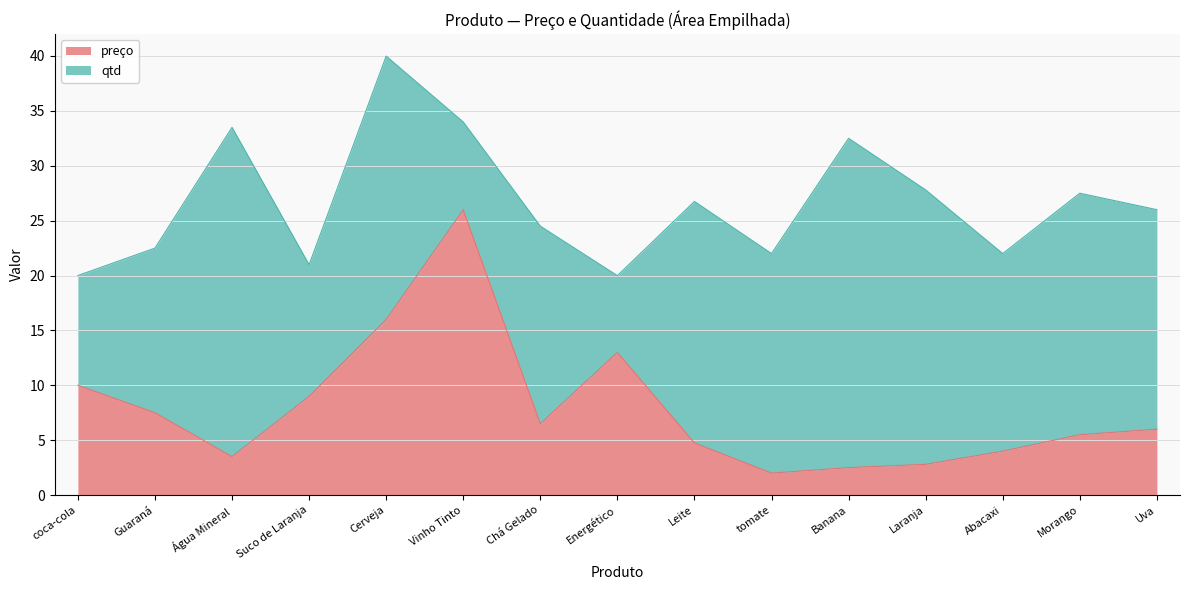

Where does the data first go above 6?

coca-cola